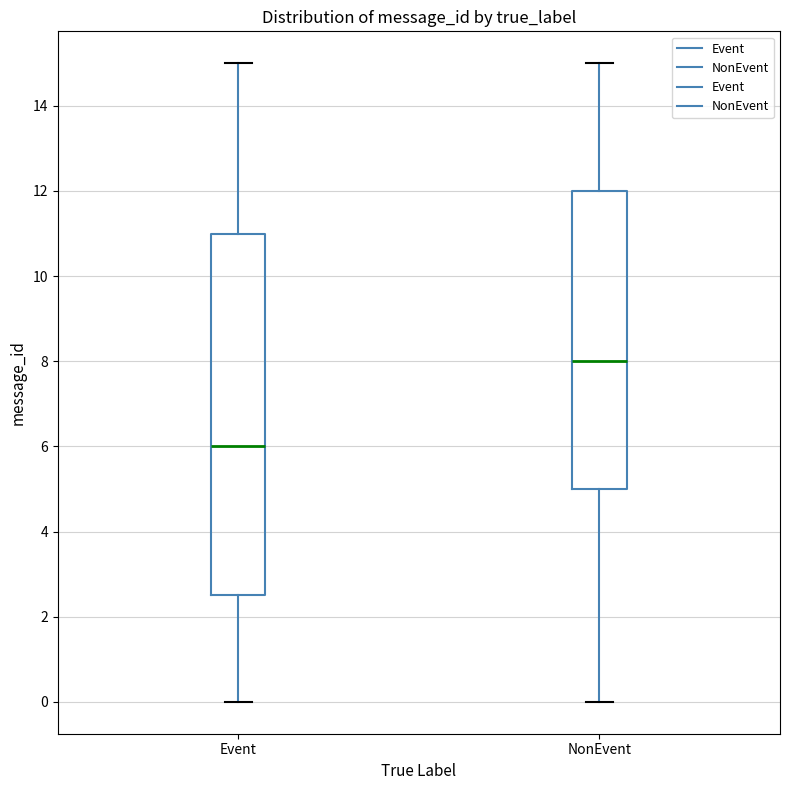

Where does the lower whisker of the box for NonEvent end on the y-axis? The values are not printed on the chart, so give them approximately, as read against the axis.

0.0